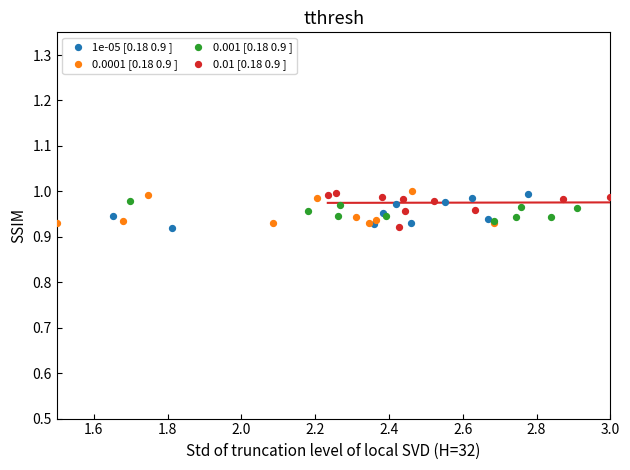

What are all the series names shown in the legend?

1e-05 [0.18 0.9 ], 0.0001 [0.18 0.9 ], 0.001 [0.18 0.9 ], 0.01 [0.18 0.9 ]